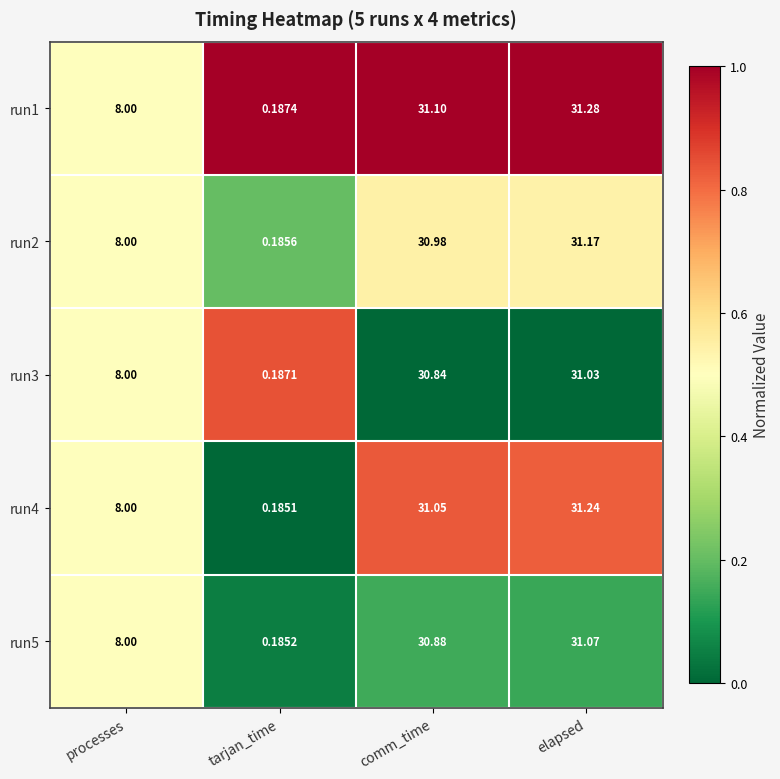

Rank the series by their maximum value, from highest to lowest.

run1, run4, run2, run5, run3